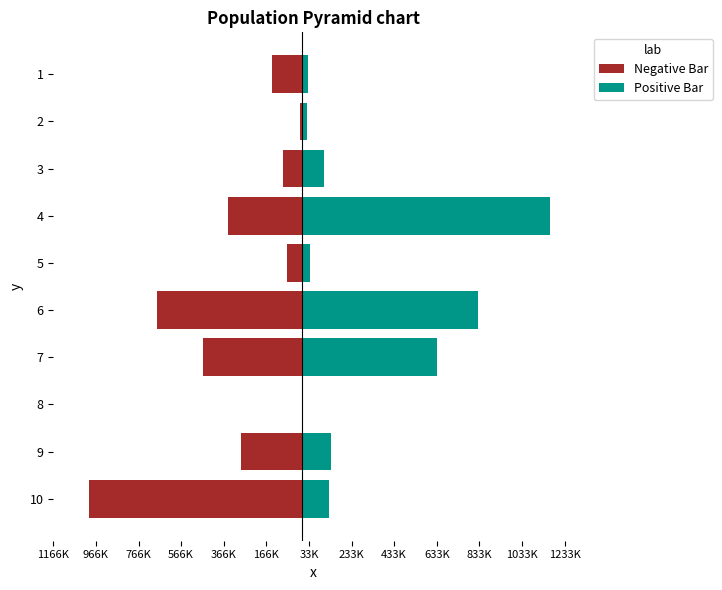

Which series has the largest total across all categories?

Positive Bar